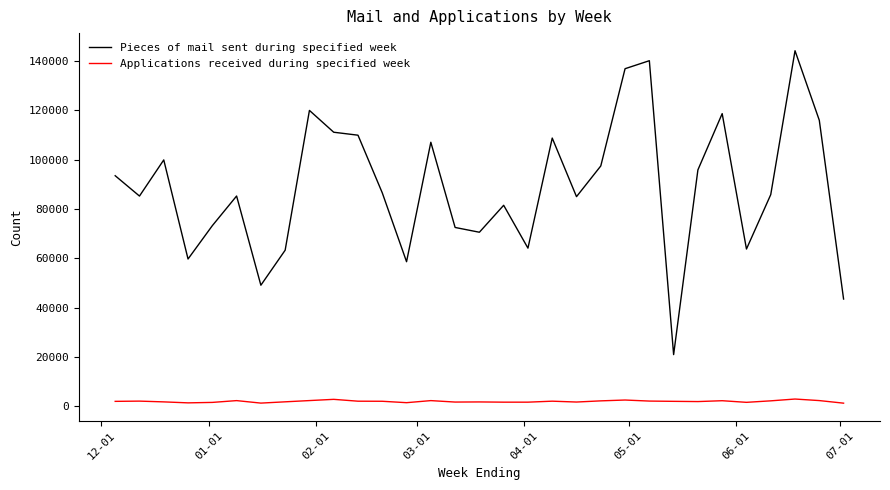

True or false: Applications received during specified week and Pieces of mail sent during specified week intersect in this chart.

False